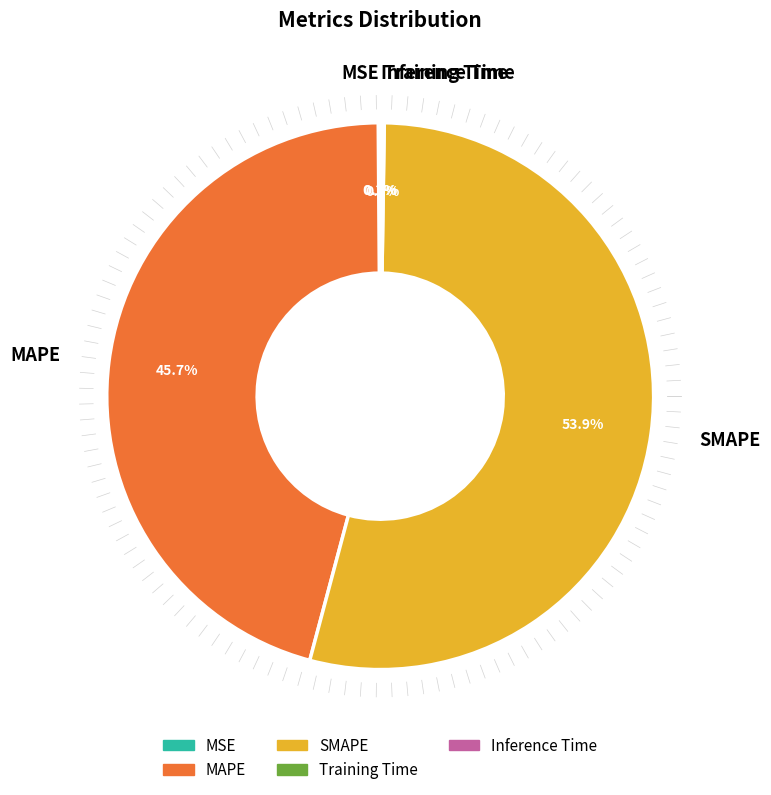

Between MAPE and SMAPE, which is larger?

SMAPE